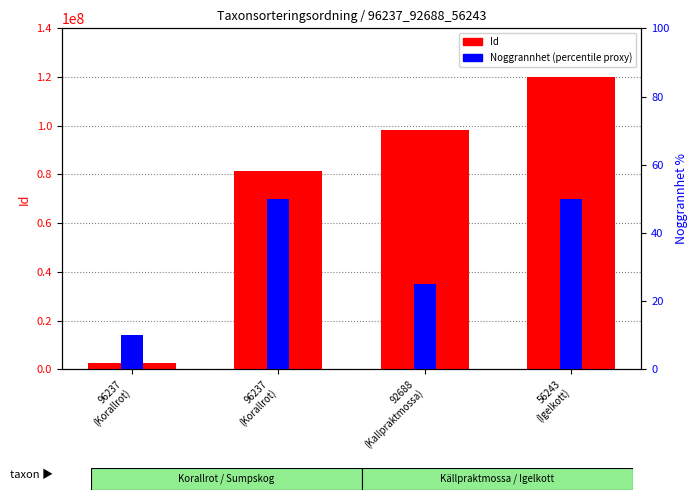

Is the value of Id (count proxy) at 96237
(Korallrot) greater than the value of Noggrannhet (percentile proxy) at 96237
(Korallrot)?

Yes